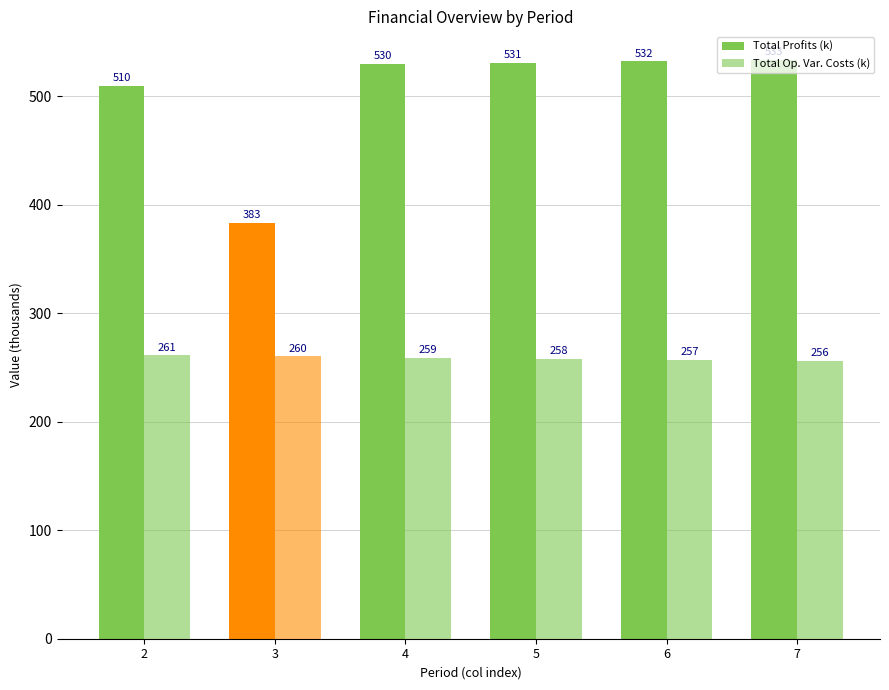

How many bars are there in total?

12